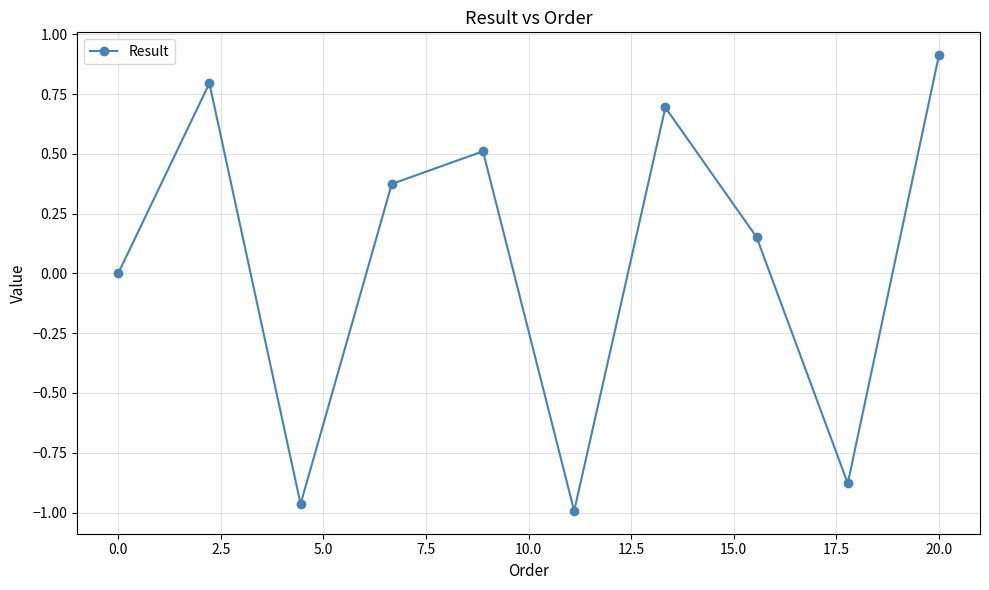

What is the maximum value shown in the chart?

0.9